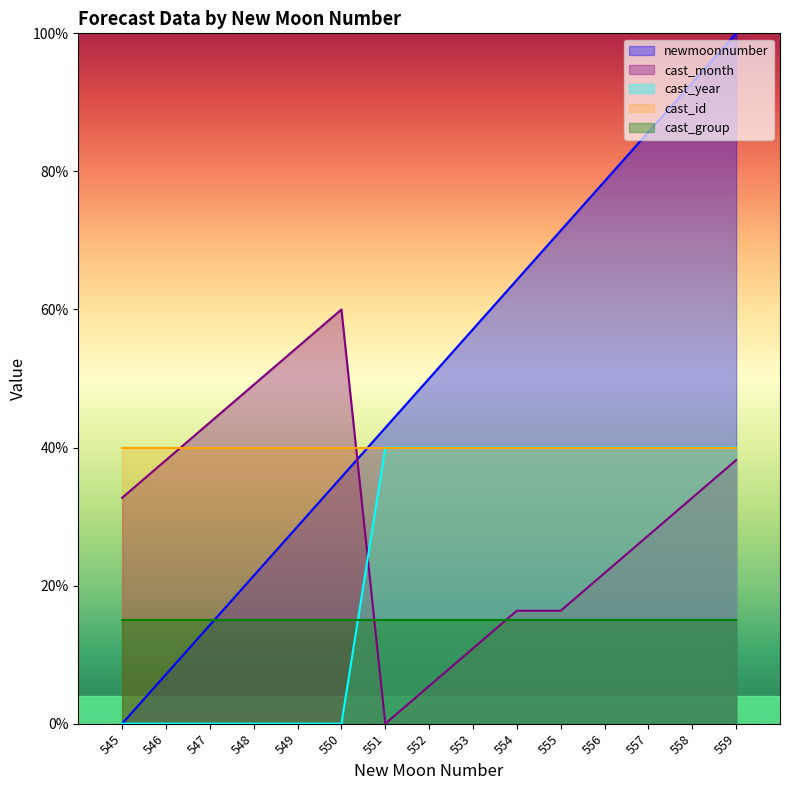

After their last crossing, which series has the higher values: newmoonnumber or cast_month?

newmoonnumber